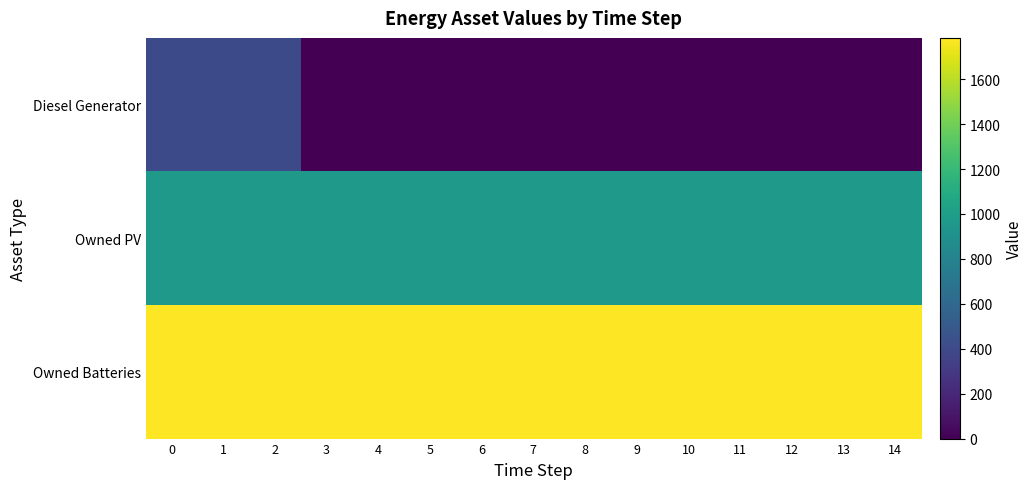

Which series has the largest total across all categories?

Owned Batteries